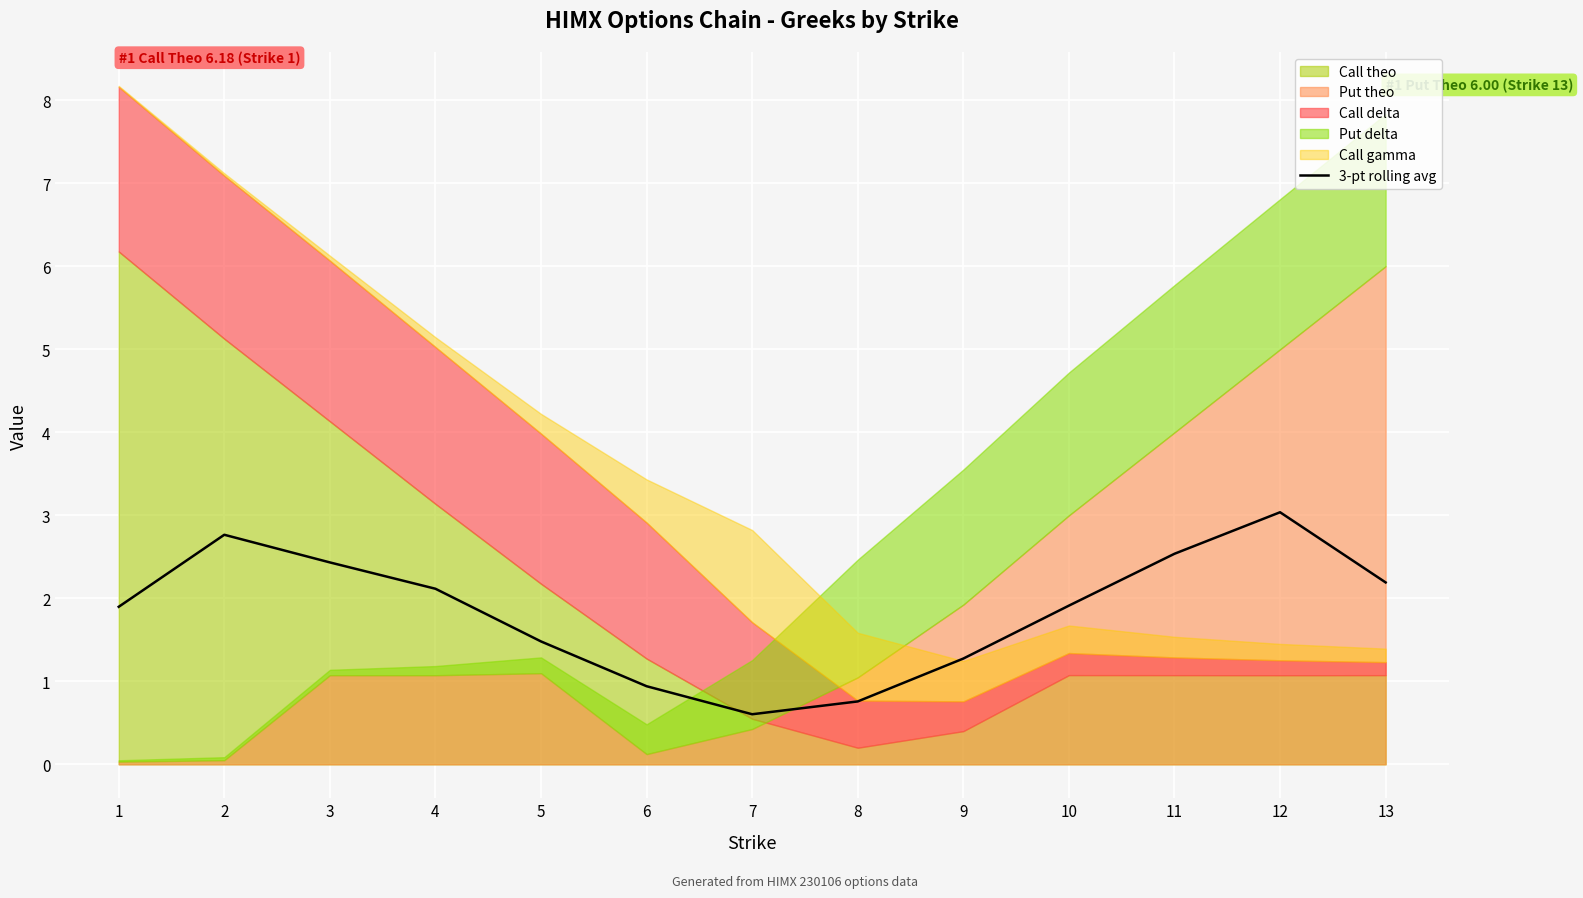

Rank the categories by value from highest to lowest.

12, 2, 11, 3, 13, 4, 10, 1, 5, 9, 6, 8, 7